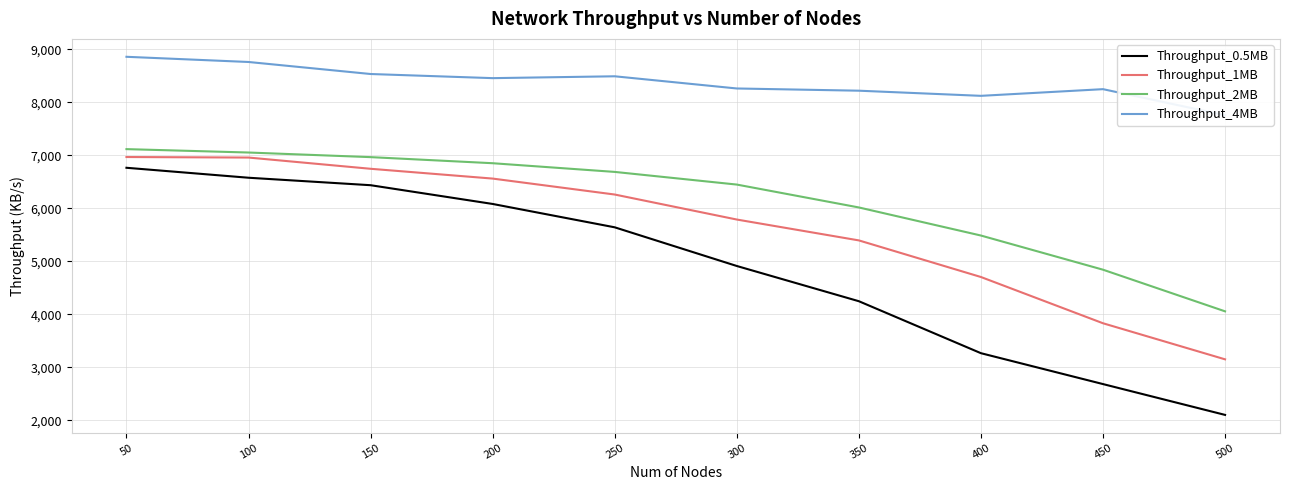

Rank the series by their maximum value, from highest to lowest.

Throughput_4MB, Throughput_2MB, Throughput_1MB, Throughput_0.5MB